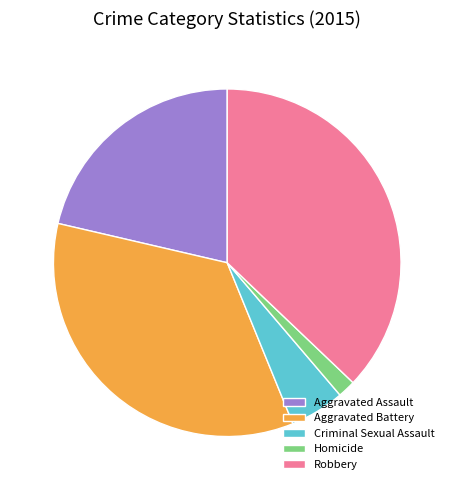

Combined, do Homicide and Criminal Sexual Assault account for over 50%?

No